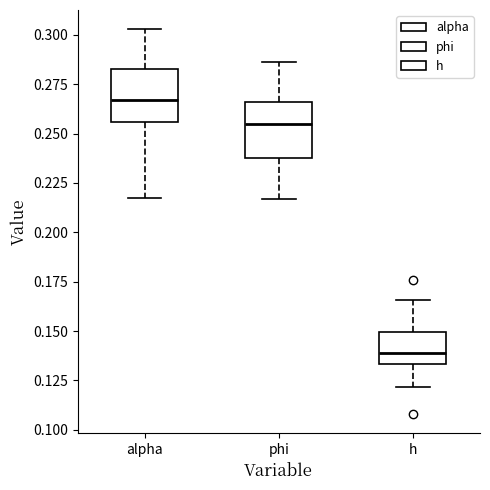

Reading left to right, transcribe this box plot: for each box, give where its median line is, the range the box spans, and where its two whiskers end, as read against the y-axis. The values are not printed on the chart, so give them approximately, as read against the axis.

alpha: median 0.265, box 0.255 to 0.285, whiskers 0.215 to 0.305
phi: median 0.255, box 0.240 to 0.265, whiskers 0.215 to 0.285
h: median 0.140, box 0.135 to 0.150, whiskers 0.120 to 0.165